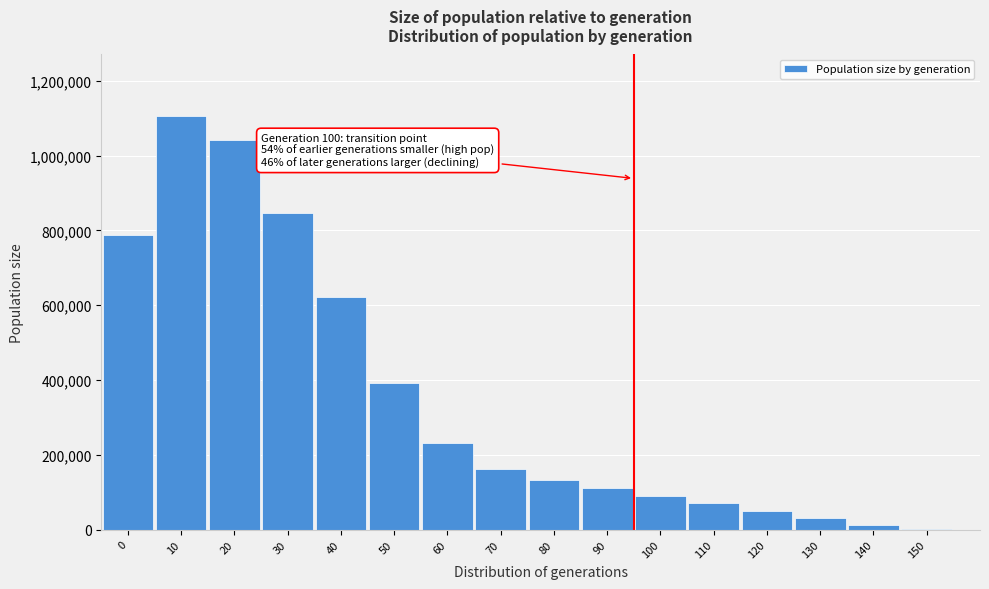

Reading left to right, list all the values displayed in this chart.

0=786843	10=1105018	20=1043261	30=846277	40=621700	50=392100	60=232500	70=161300	80=131400	90=111000	100=91000	110=71000	120=51000	130=31000	140=11000	150=900